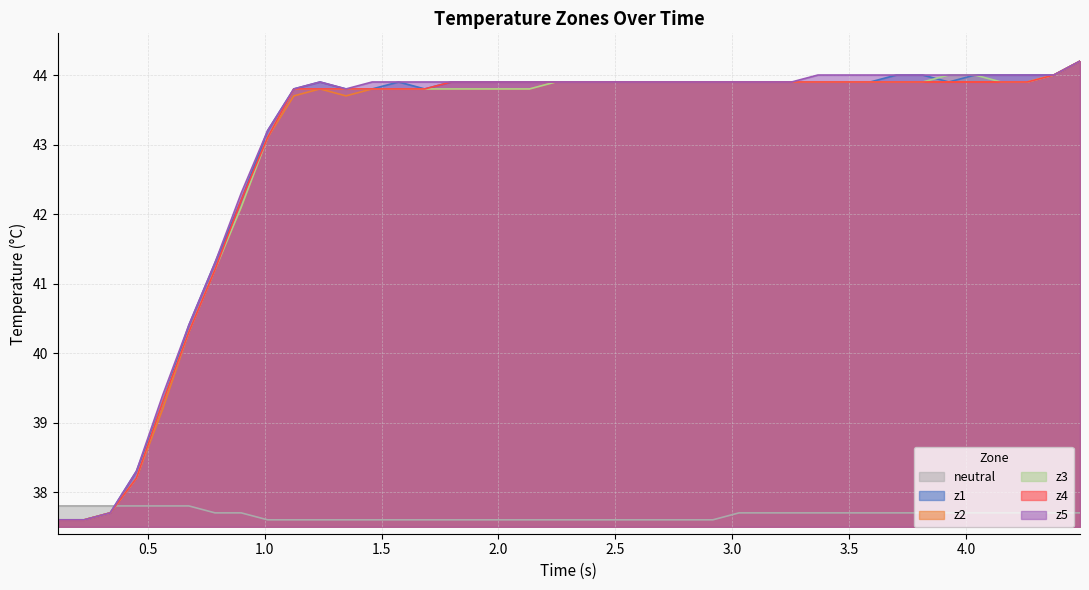

At how many categories does at least one series exceed 43?

32